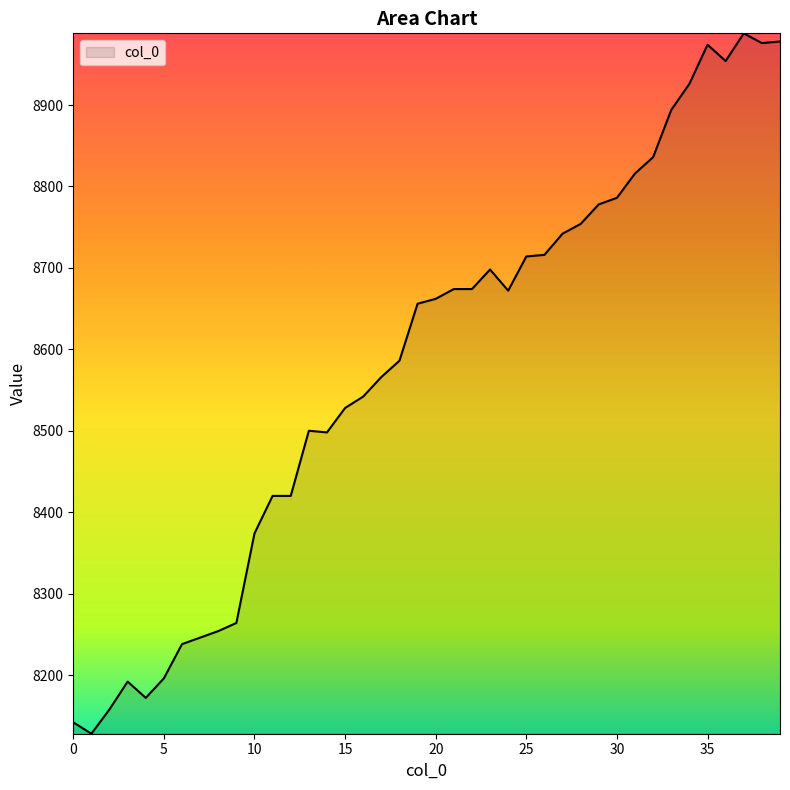

What is the greatest value displayed?

8988